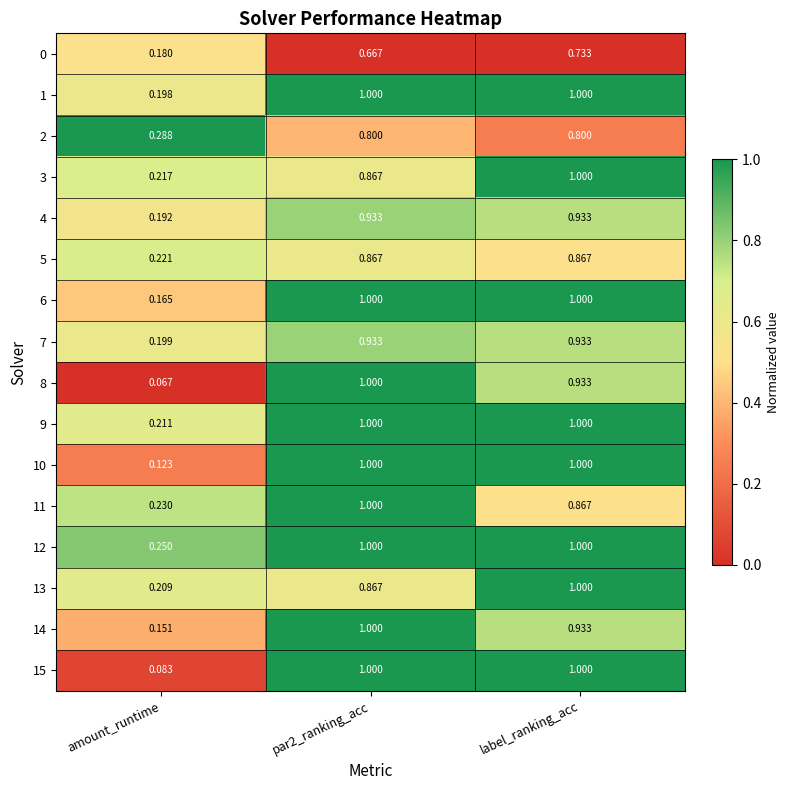

Which category has the highest value in the 13 series?

label_ranking_acc